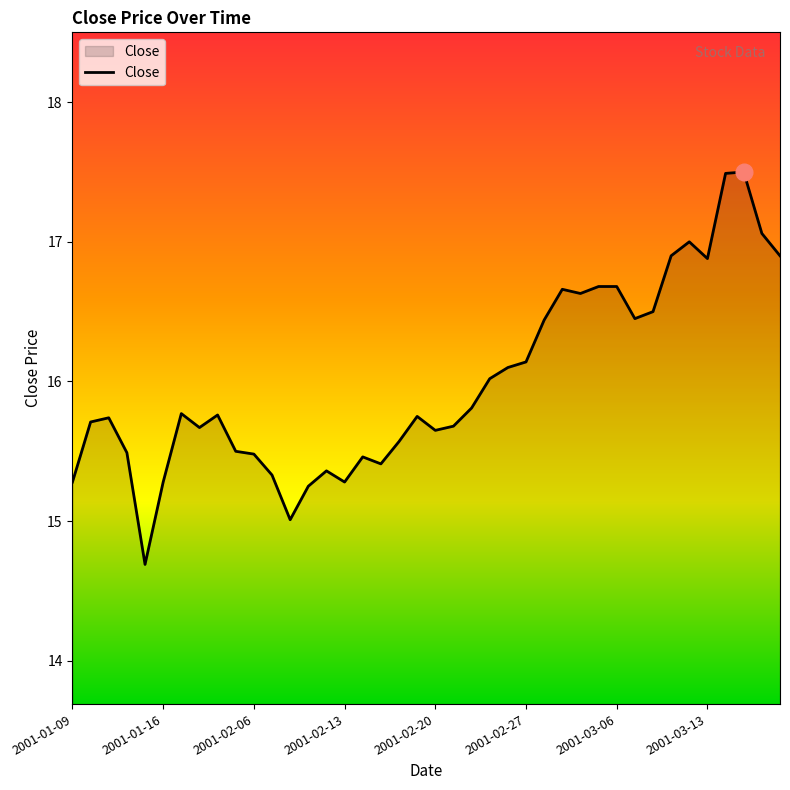

What is the difference between the maximum and minimum values?

2.8